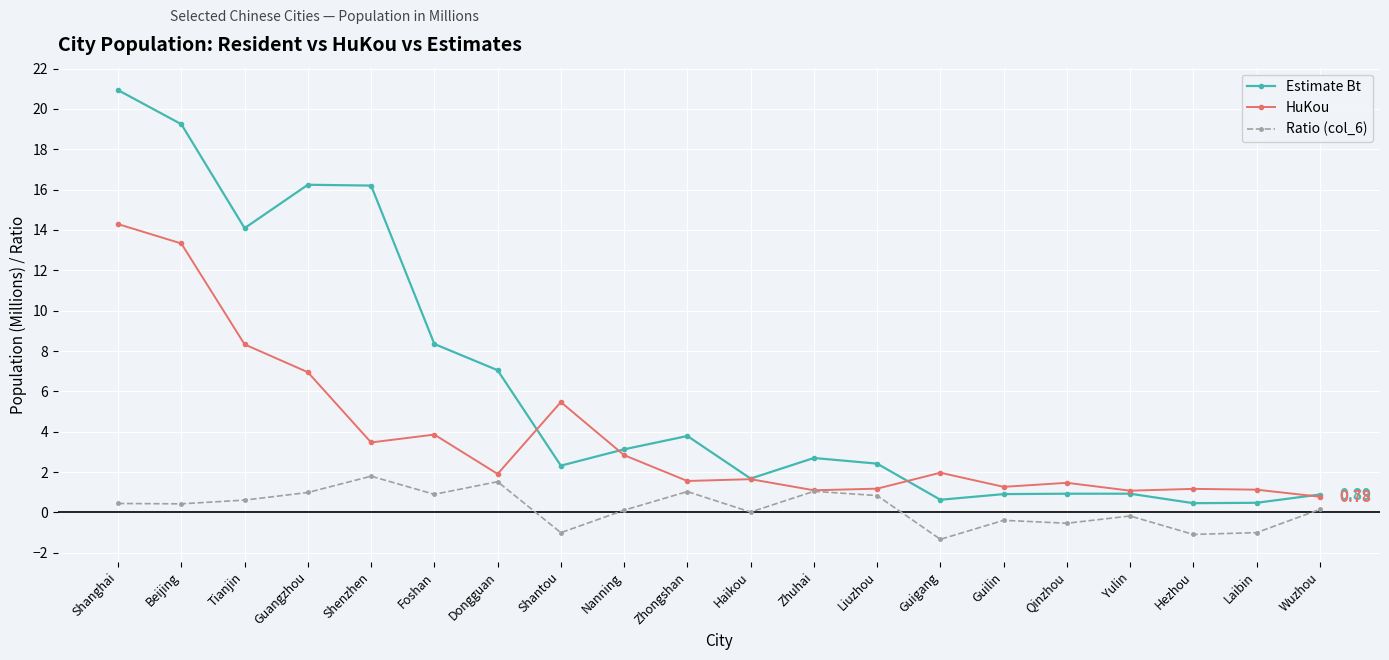

At which label does Estimate Bt reach its peak?

Shanghai